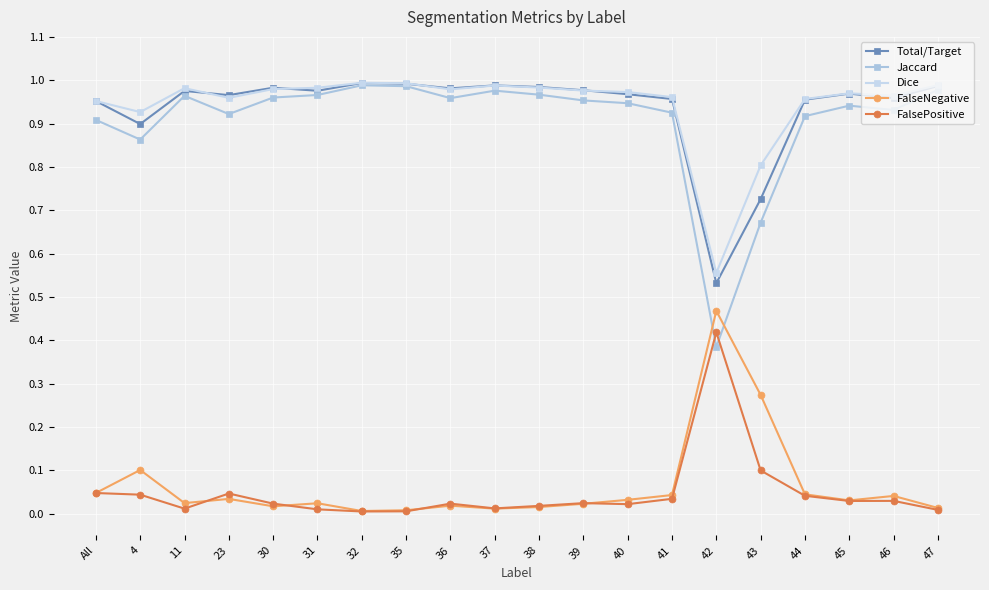

At how many categories does at least one series exceed 0?

20